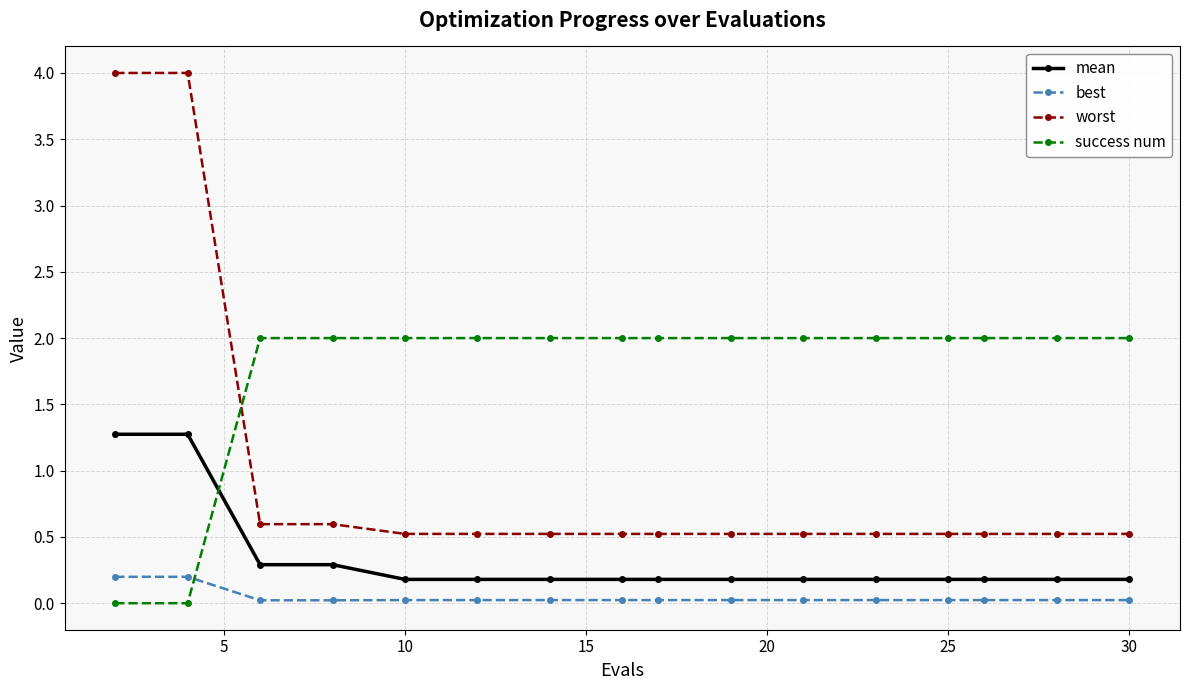

What is the difference between the maximum and minimum values in the worst series?

3.5